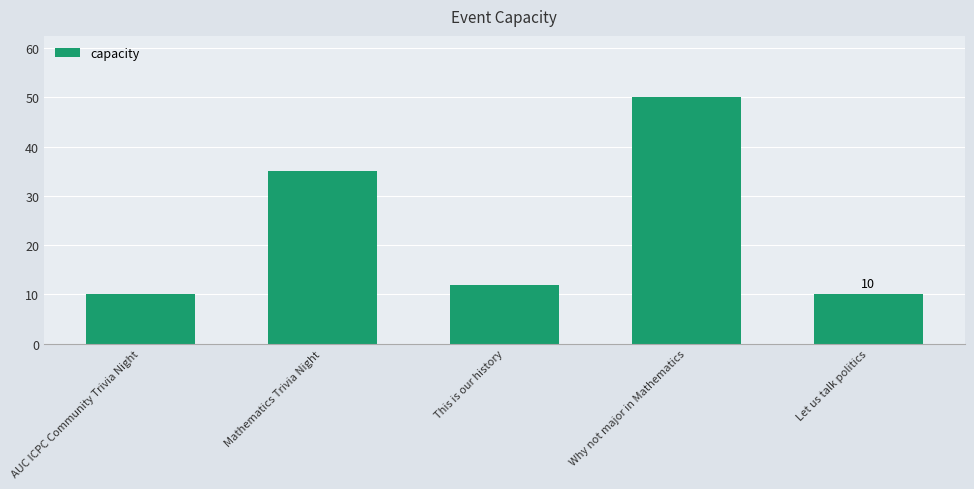

What is the maximum value shown in the chart?

50